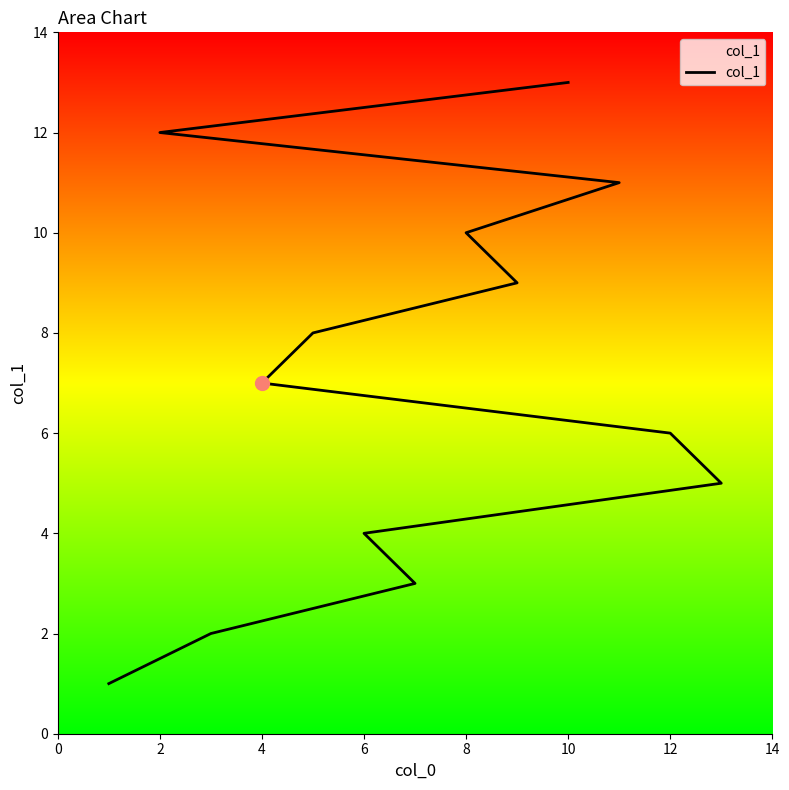

At which category does the chart reach its peak across all series?

10